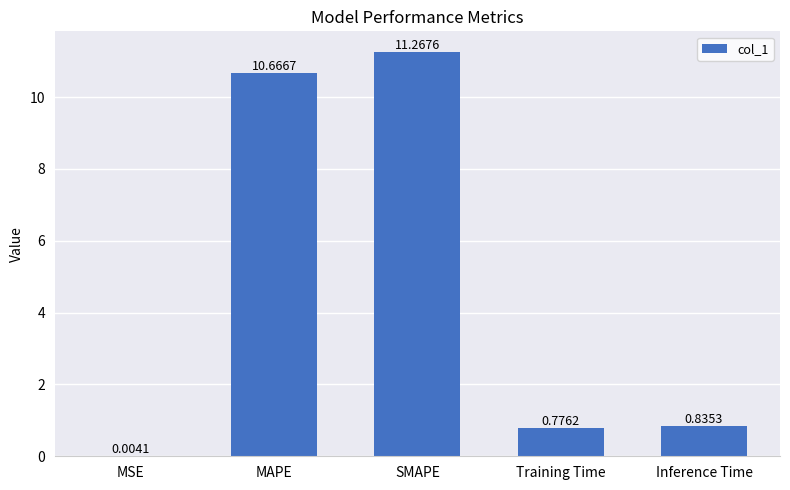

What is the sum of all values?

23.5